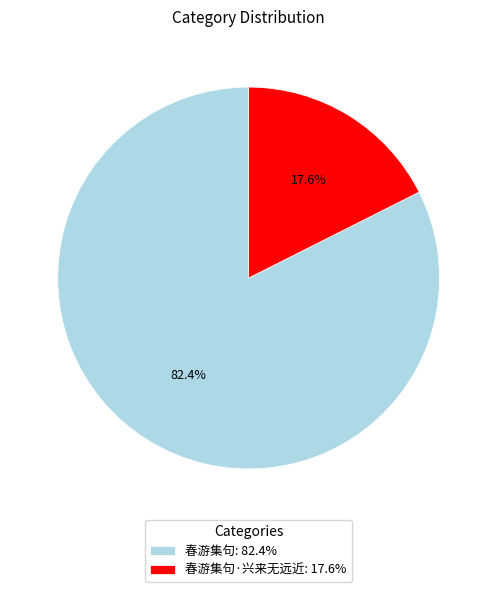

To the nearest percent, what is the average slice percentage?

50%